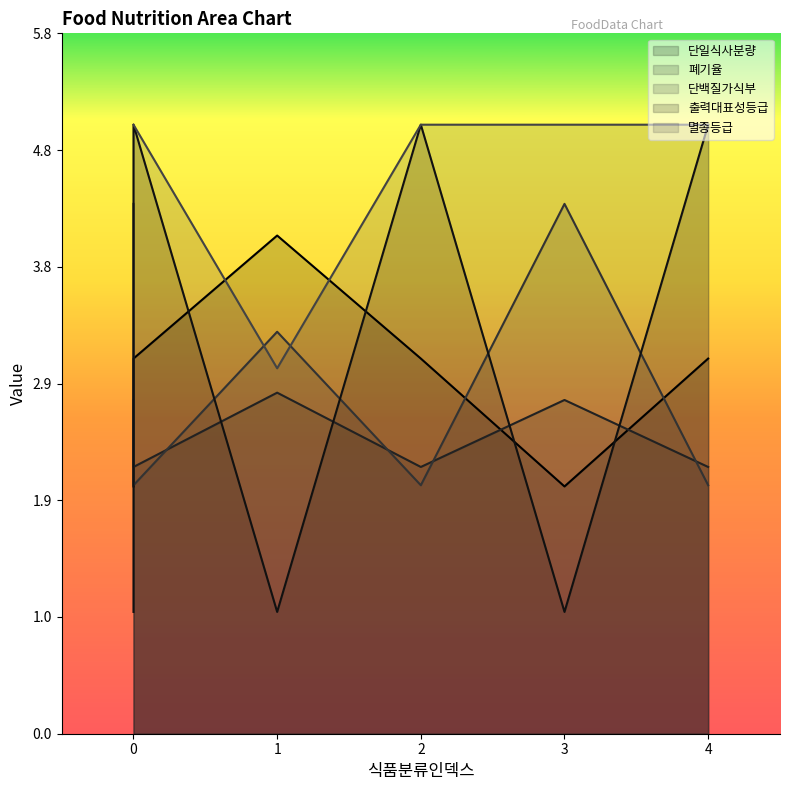

Rank the series at 식품명_4 from lowest to highest value.

단백질가식부, 폐기율, 단일식사분량, 출력대표성등급, 멸종등급